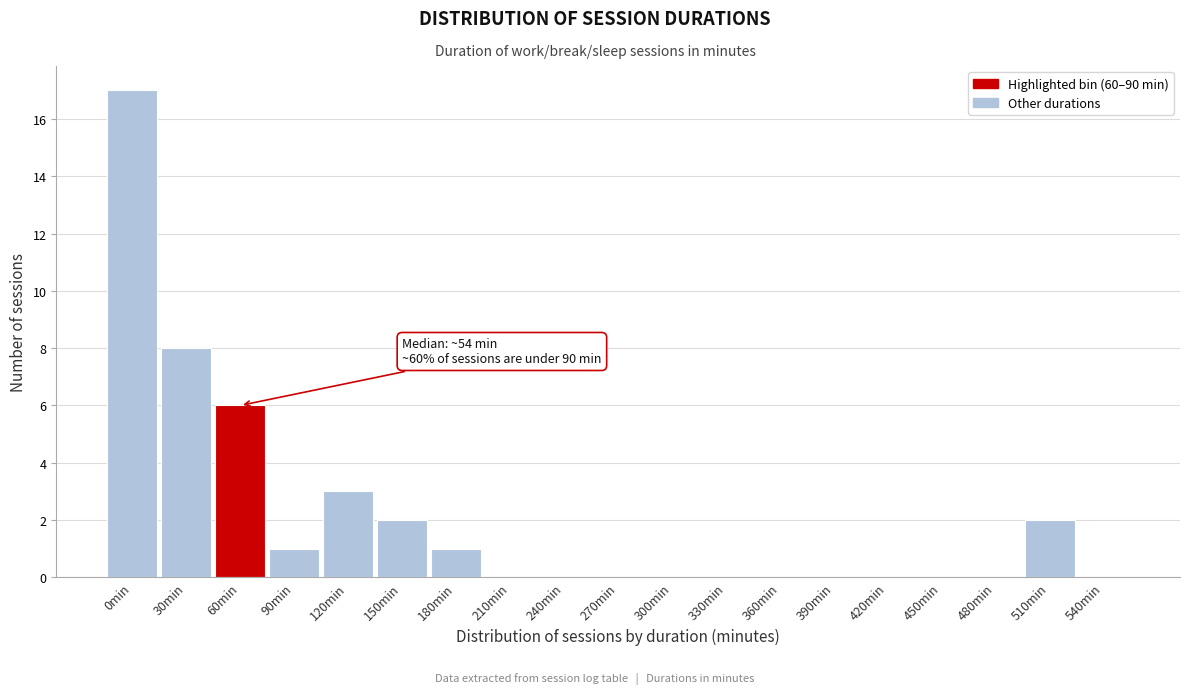

Reading right to left, transcribe all the data shown in this chart.

540min=0	510min=2	480min=0	450min=0	420min=0	390min=0	360min=0	330min=0	300min=0	270min=0	240min=0	210min=0	180min=1	150min=2	120min=3	90min=1	60min=6	30min=8	0min=17